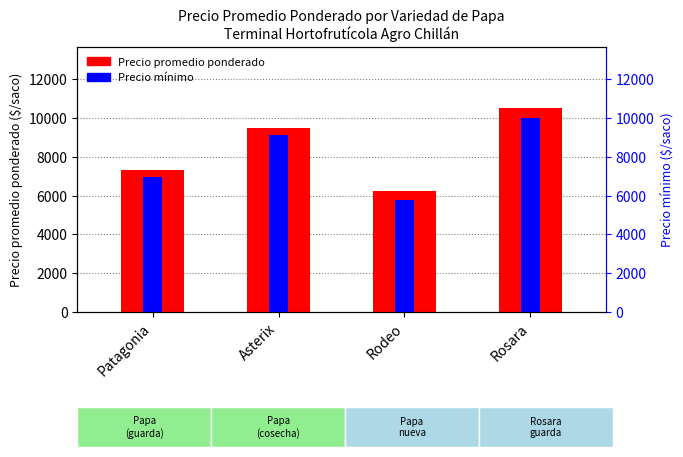

Between Asterix and Rosara, which series saw the biggest shift?

Precio promedio ponderado